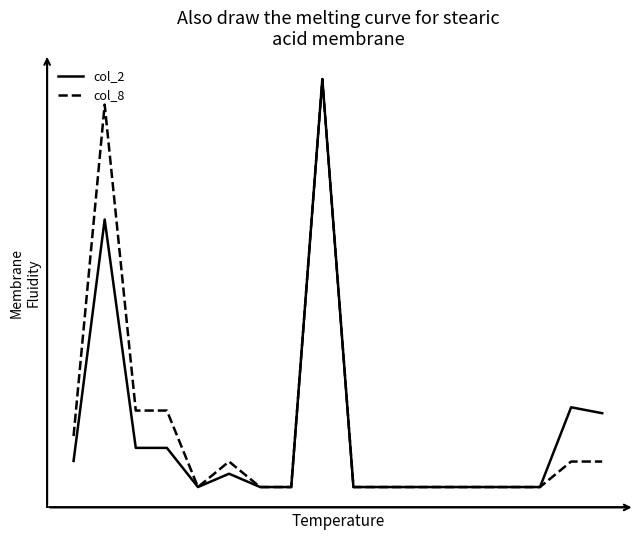

Does the chart display data point markers on the line(s)?

No